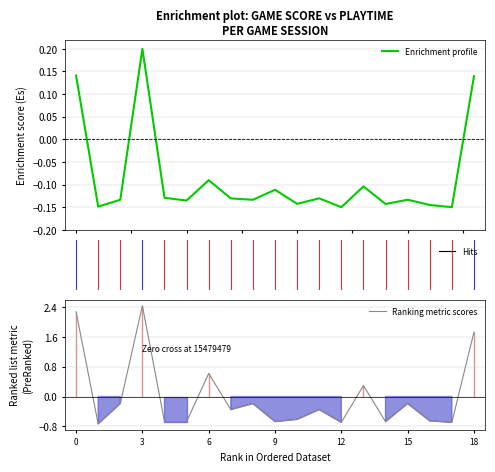

What is the highest value of the Ranking metric scores series?

2.4